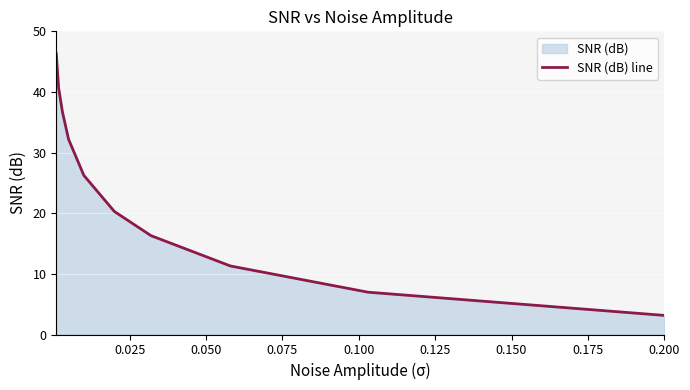

What is the difference between the maximum and minimum values?

43.1